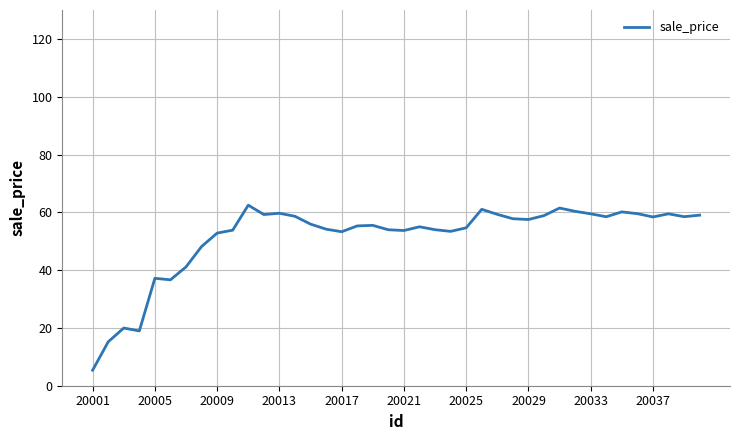

What is the minimum value shown in the chart?

5.4